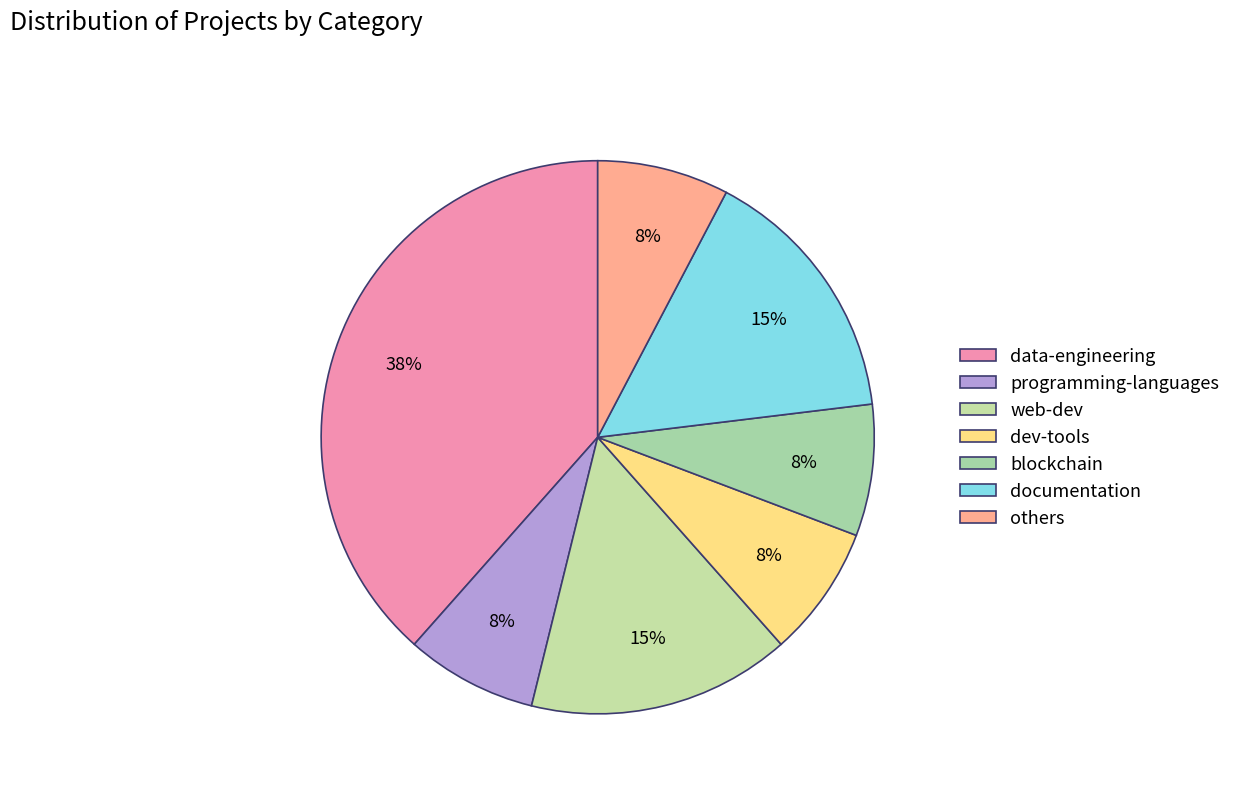

Do programming-languages and blockchain together represent more than half of the pie?

No